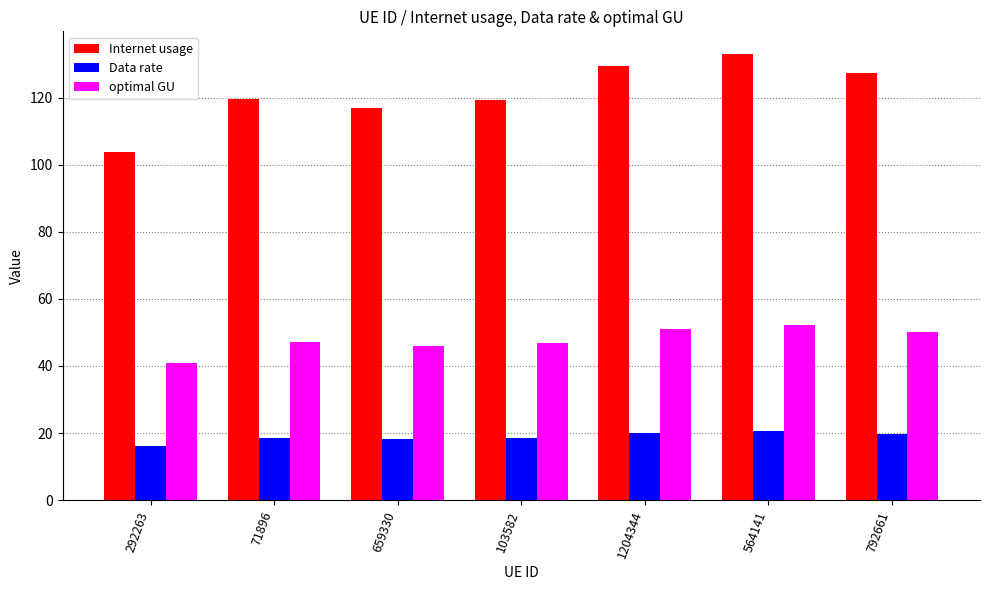

Which series has the largest total across all categories?

Internet usage